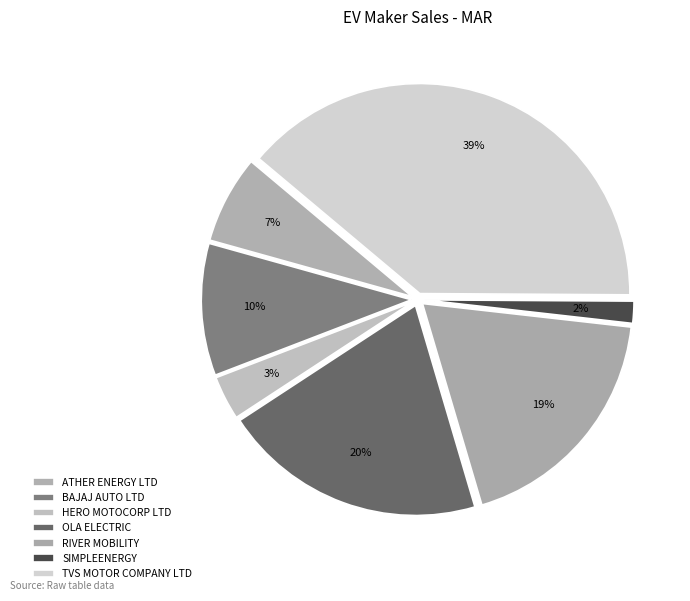

How many segments does this pie chart have?

7